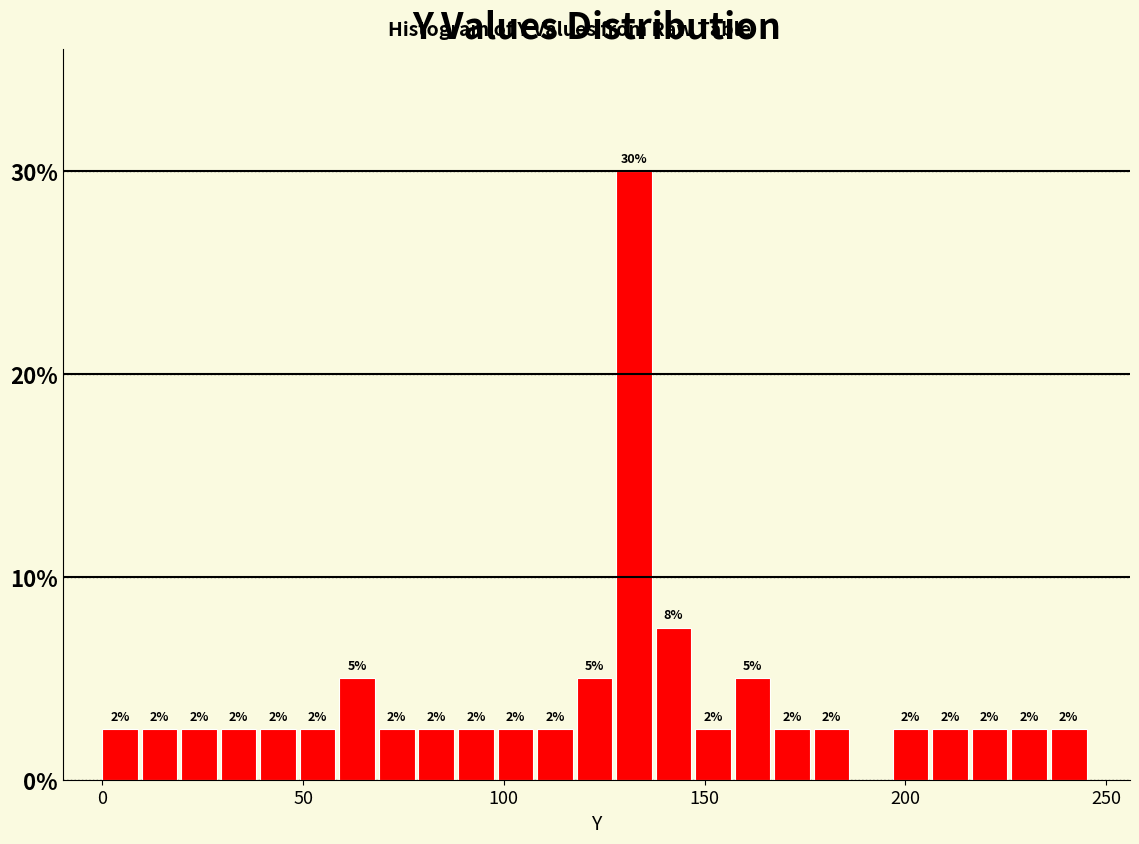

Around what value on the x-axis is the tallest bar? Give the approximate position of its centre, as read against the axis.

130